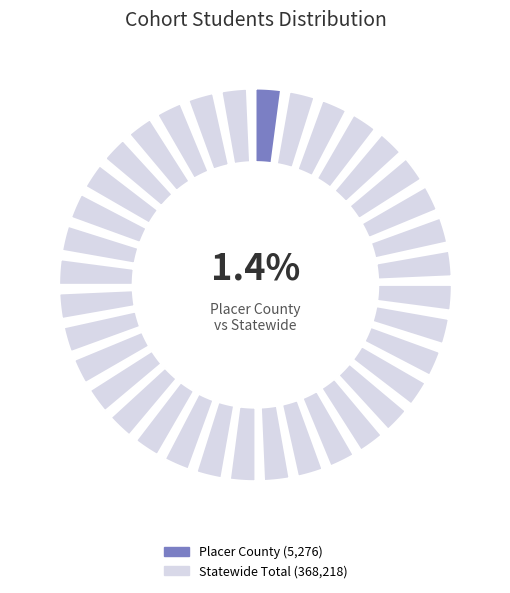

Is the sum of Placer County and Statewide Total greater than half?

Yes